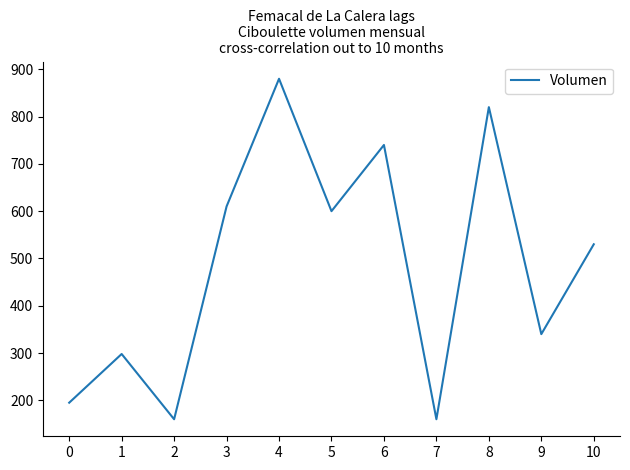

What is the change in value from 1 to 4?

+582